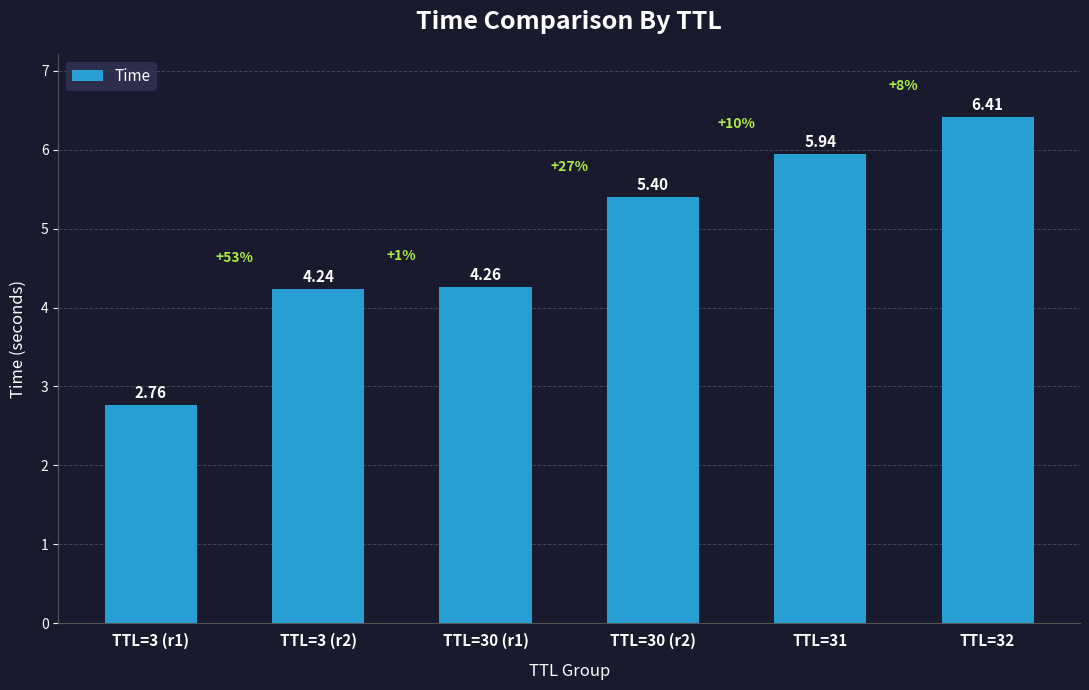

Count the number of categories in the chart.

6